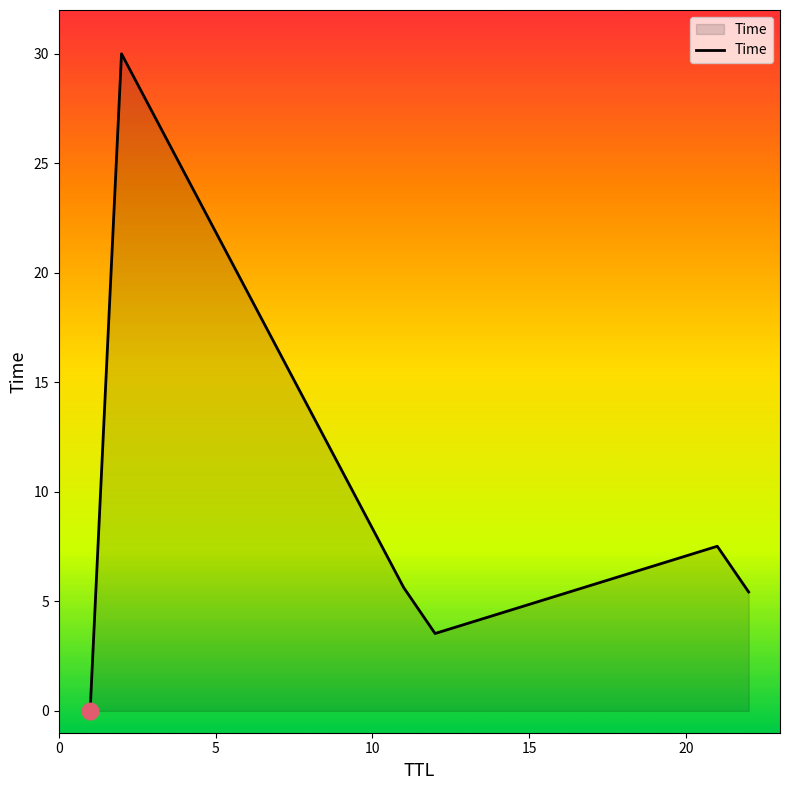

What is the maximum value shown in the chart?

30.0